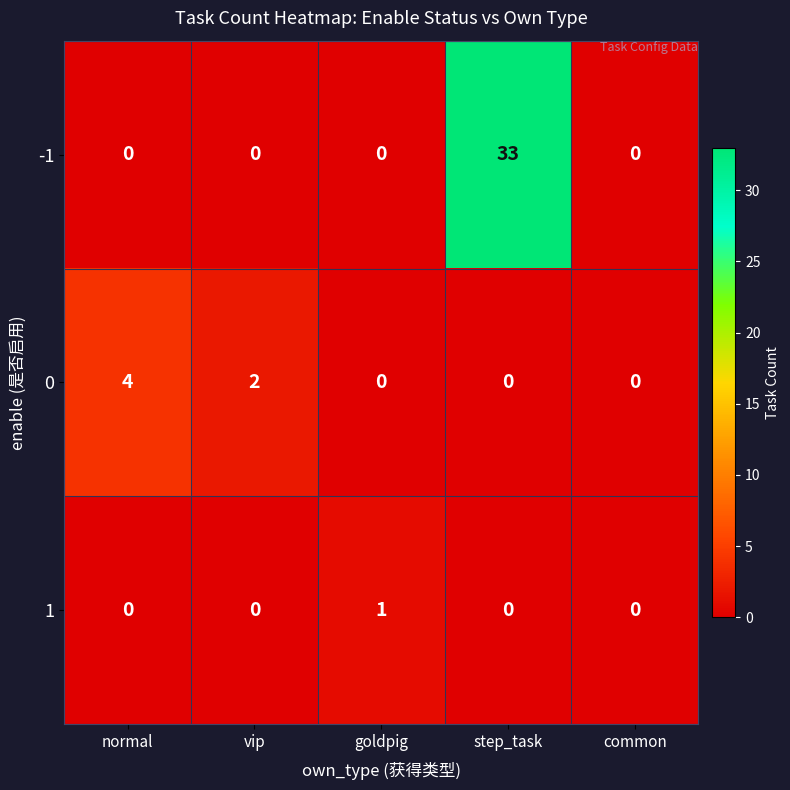

True or false: -1 has a value of 16 at goldpig.

False